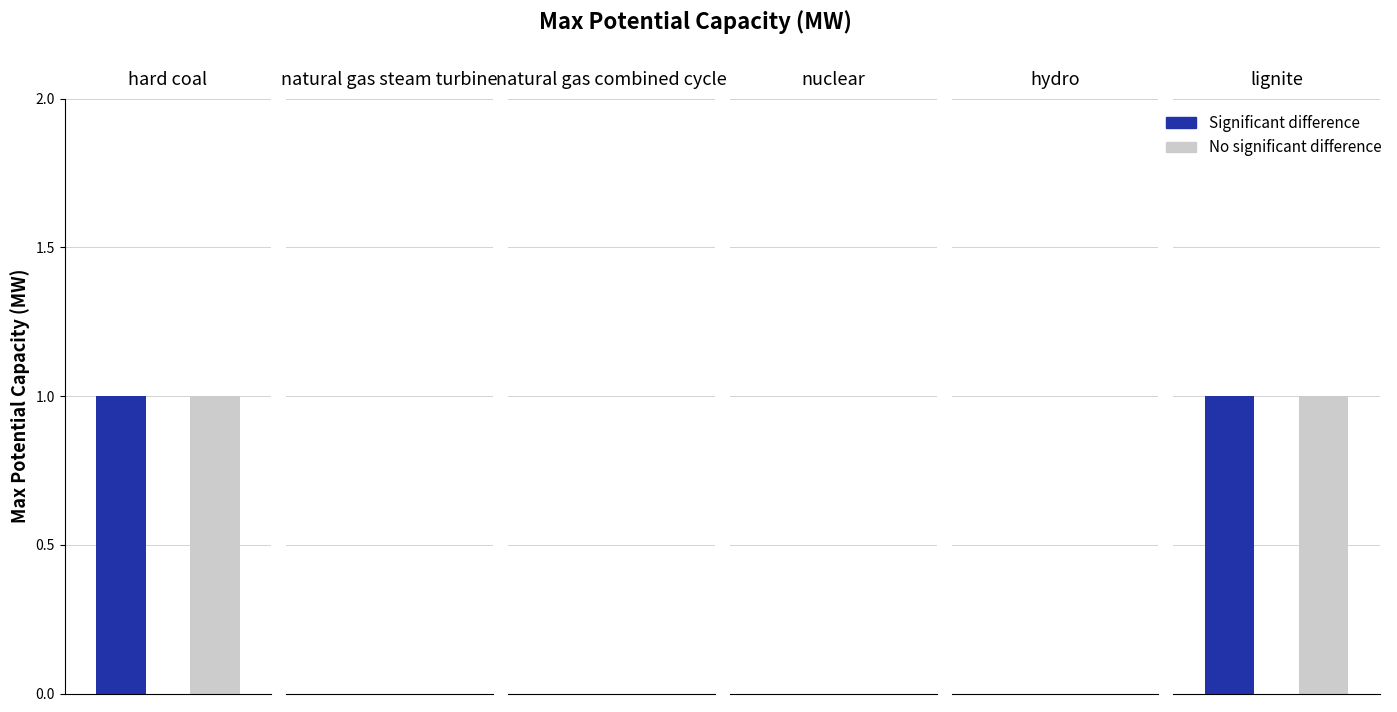

Where is Significant difference nearest to the value 0?

natural gas steam turbine